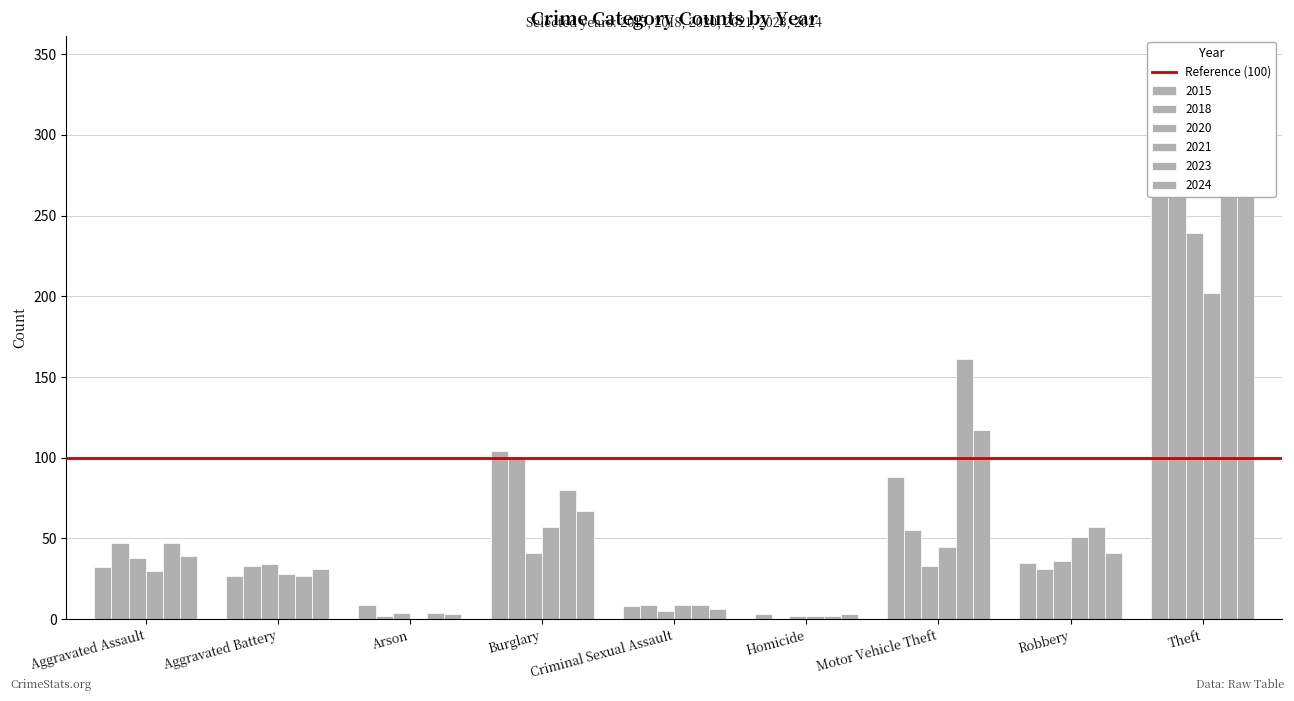

At which label is 2020 closest to 120?

Burglary